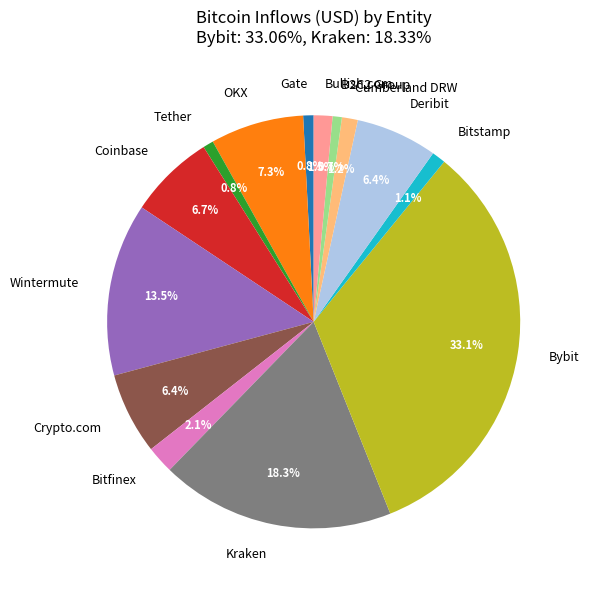

Is there a majority slice in this chart?

No